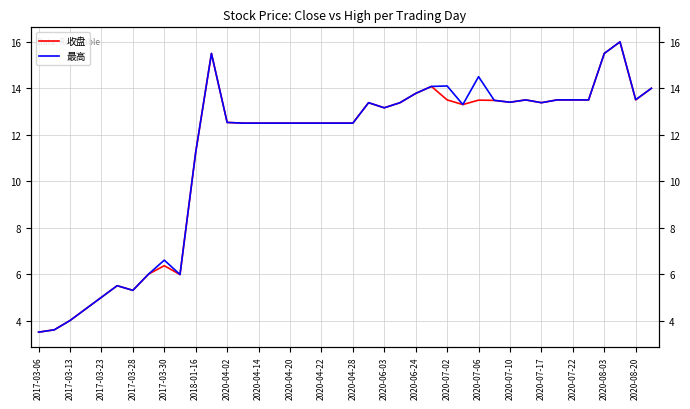

Rank the series by their maximum value, from highest to lowest.

收盘, 最高